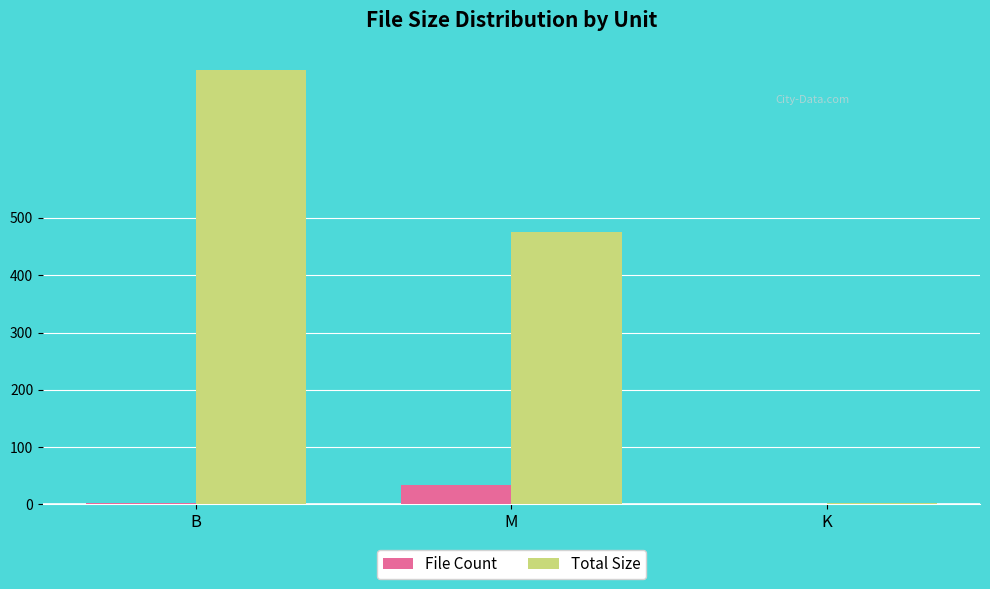

What is the spread (max minus min) of values at B?

756.0